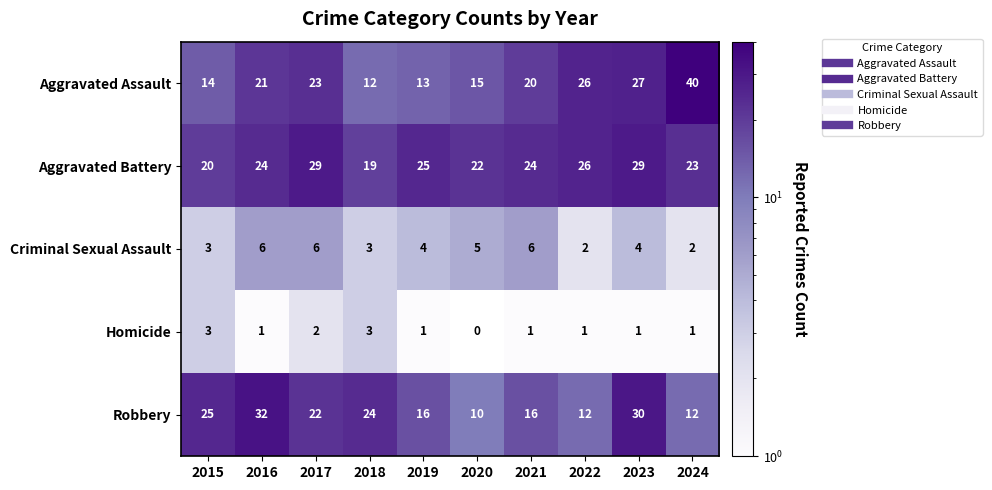

Rank the series by their maximum value, from lowest to highest.

Homicide, Criminal Sexual Assault, Aggravated Battery, Robbery, Aggravated Assault